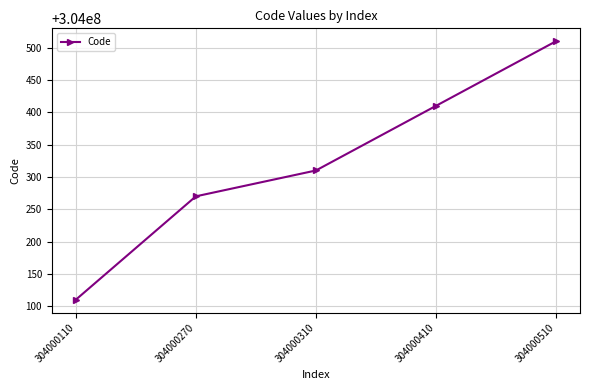

Which label corresponds to the largest value in the chart?

304000510